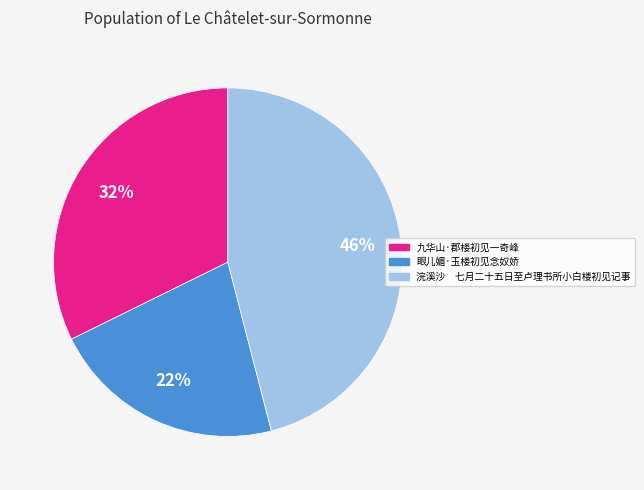

Which category has the biggest portion of the pie?

浣溪沙 七月二十五日至卢理书所小白楼初见记事